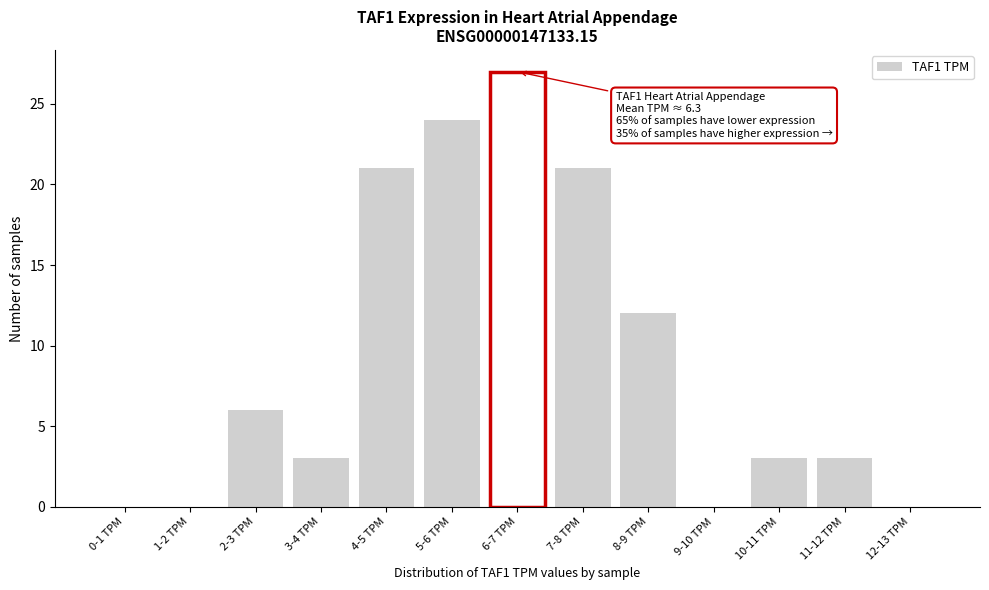

Reading left to right, transcribe all the data shown in this chart.

0-1 TPM=0	1-2 TPM=0	2-3 TPM=6	3-4 TPM=3	4-5 TPM=21	5-6 TPM=24	6-7 TPM=27	7-8 TPM=21	8-9 TPM=12	9-10 TPM=0	10-11 TPM=3	11-12 TPM=3	12-13 TPM=0